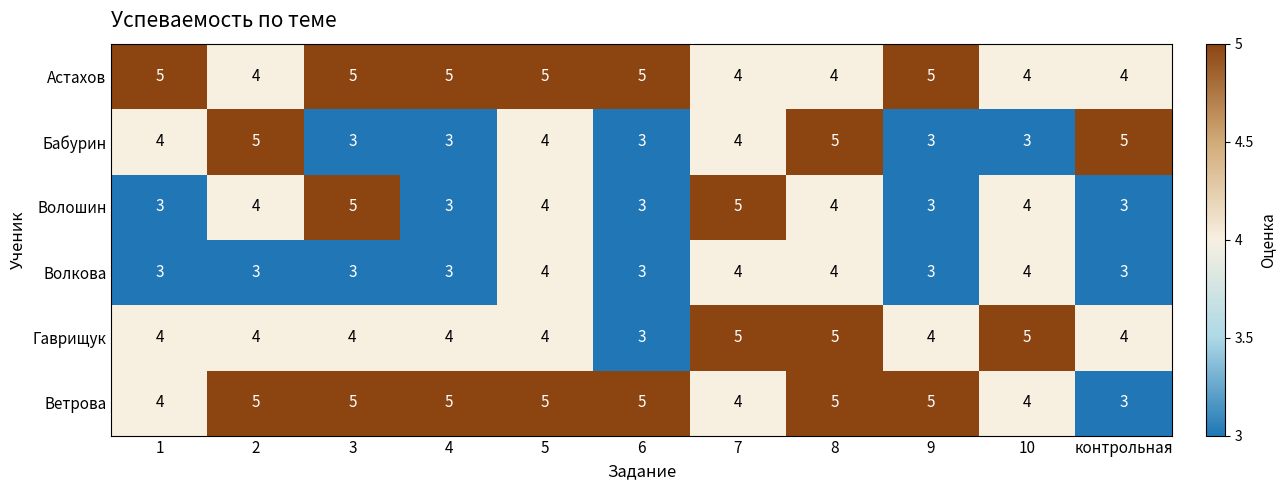

Count the Волкова values in the range 3 to 4.

11